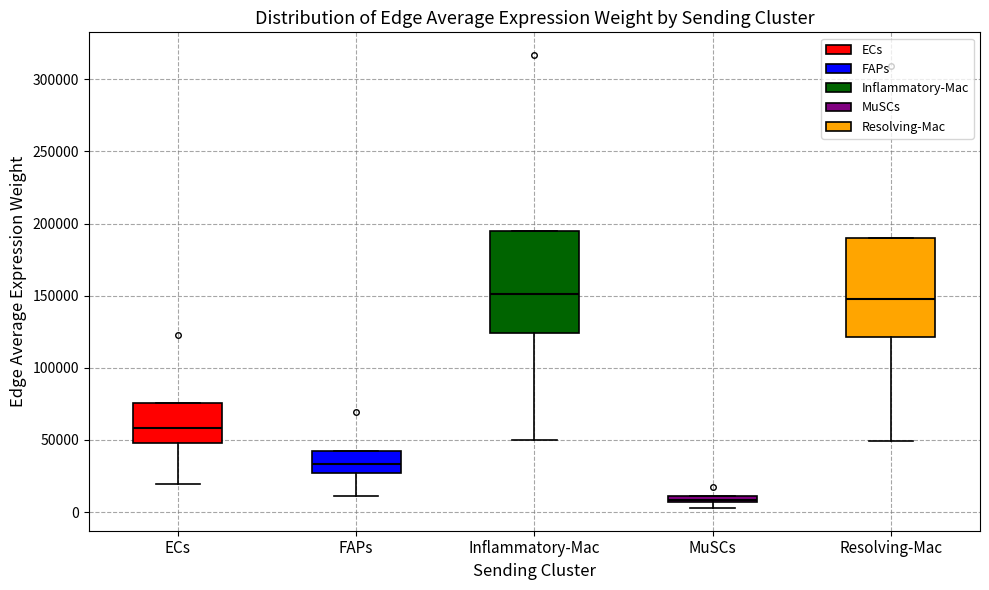

Which box has the lowest median line?

MuSCs